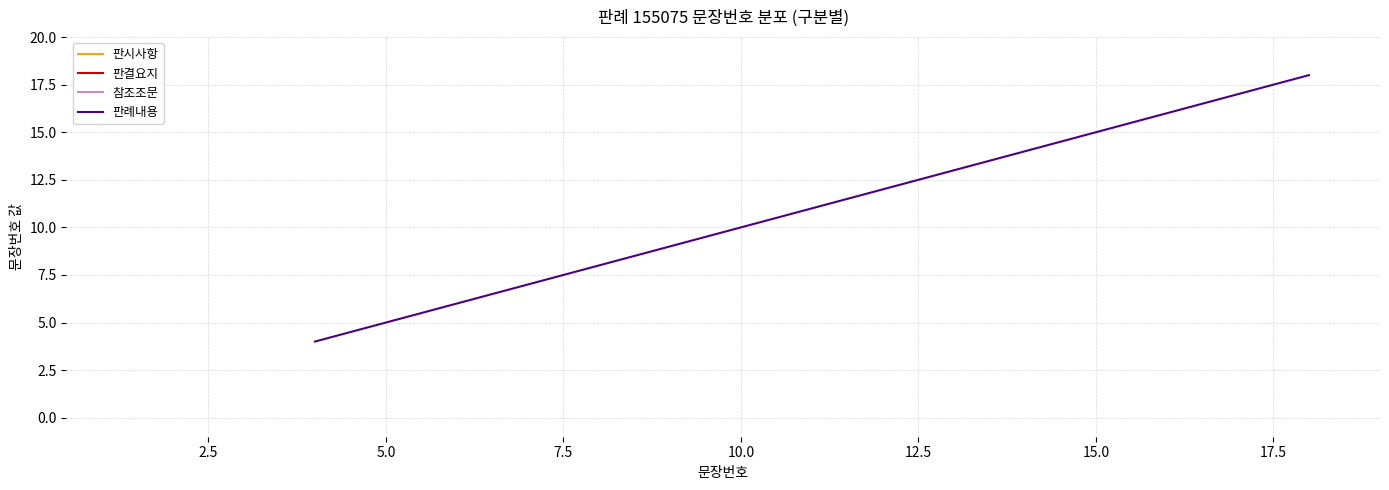

What is the greatest value displayed?

18